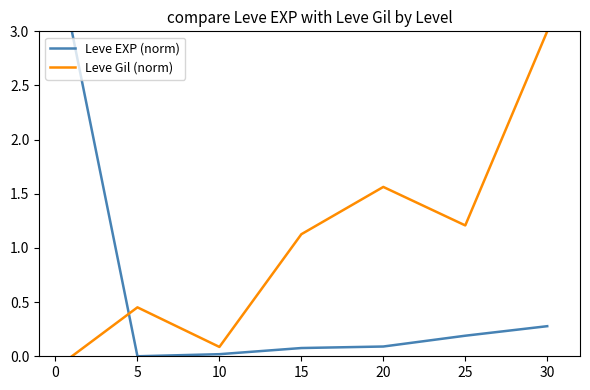

List the series in order of their overall mean, lowest first.

Leve EXP (norm), Leve Gil (norm)